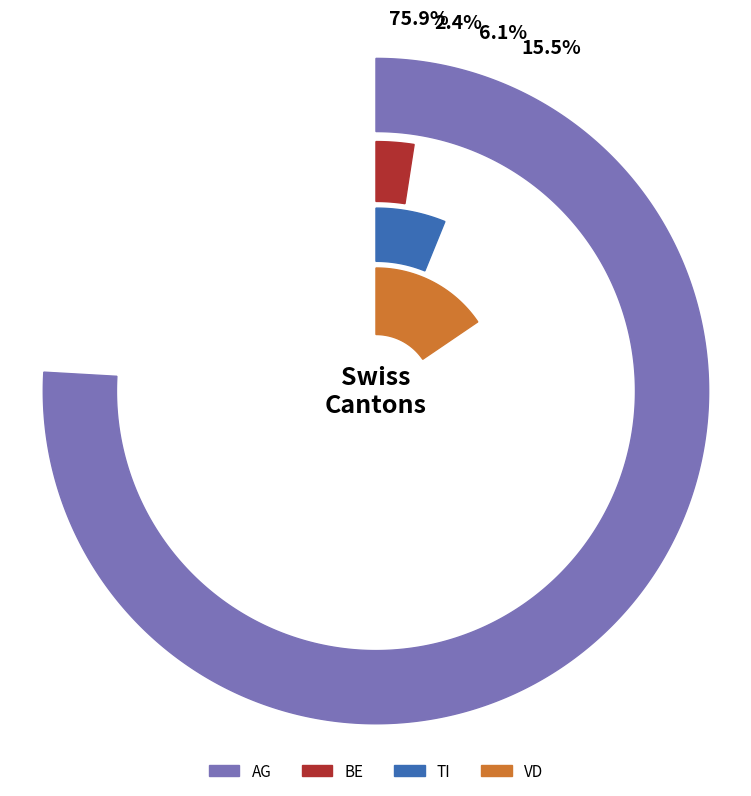

Which series has the largest range (max minus min)?

AG